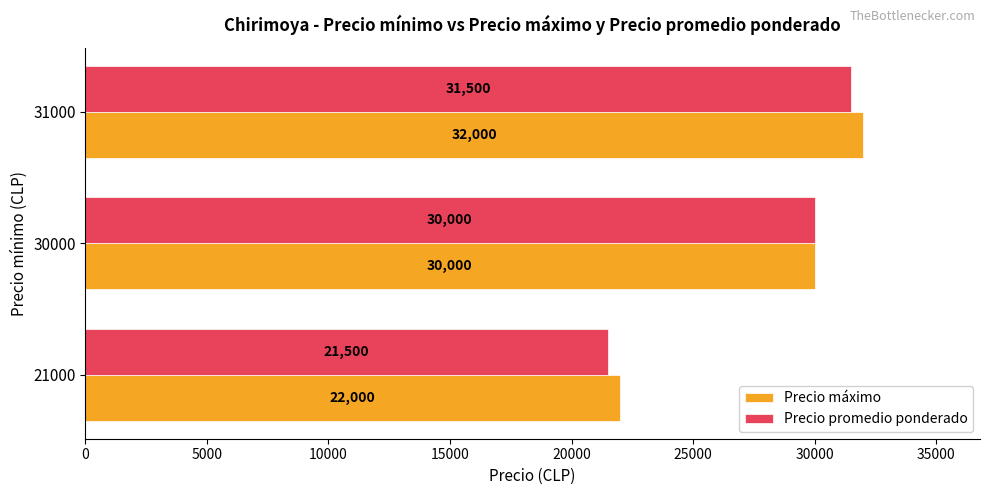

True or false: Precio máximo has a value of 49857 at 31000.

False